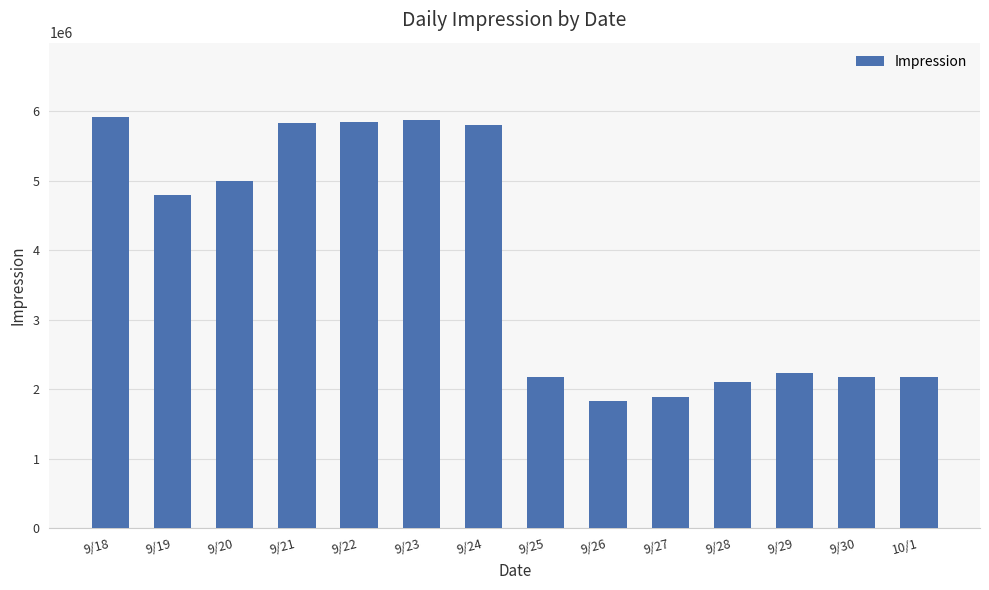

The value at 9/24 is 3733325. True or false?

False